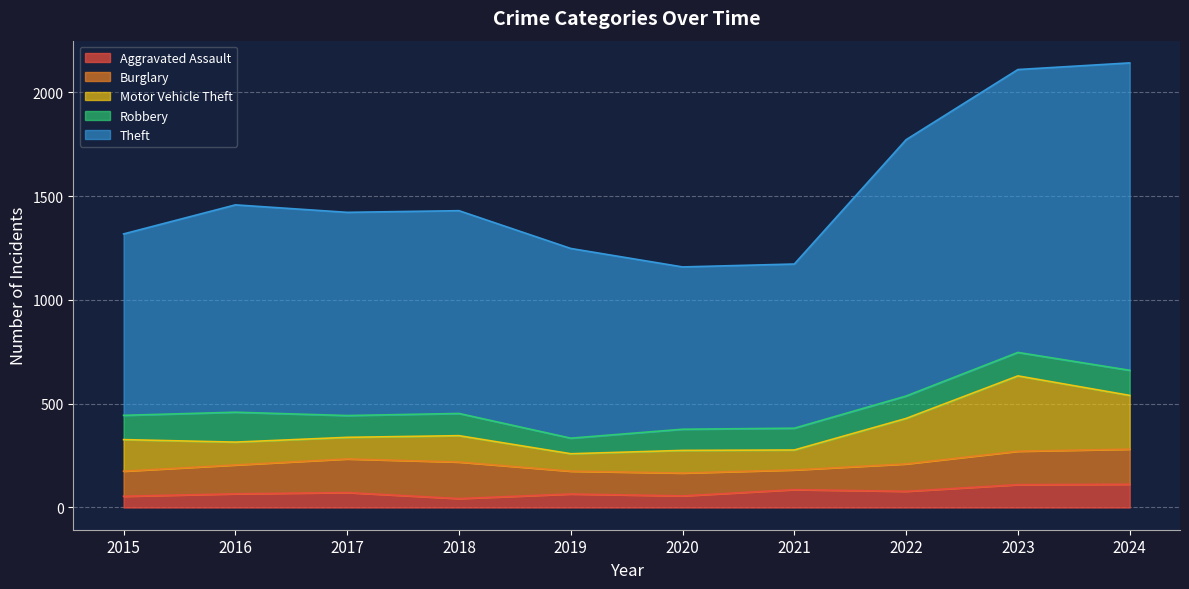

Reading left to right, what are all the values shown in this chart?

Aggravated Assault: 2015=54	2016=66	2017=72	2018=43	2019=65	2020=56	2021=86	2022=78	2023=110	2024=112
Burglary: 2015=121	2016=139	2017=162	2018=176	2019=110	2020=110	2021=95	2022=132	2023=161	2024=169
Motor Vehicle Theft: 2015=152	2016=110	2017=104	2018=127	2019=84	2020=109	2021=96	2022=219	2023=363	2024=259
Robbery: 2015=117	2016=144	2017=105	2018=107	2019=75	2020=102	2021=105	2022=108	2023=113	2024=121
Theft: 2015=874	2016=999	2017=979	2018=977	2019=914	2020=782	2021=791	2022=1235	2023=1363	2024=1481